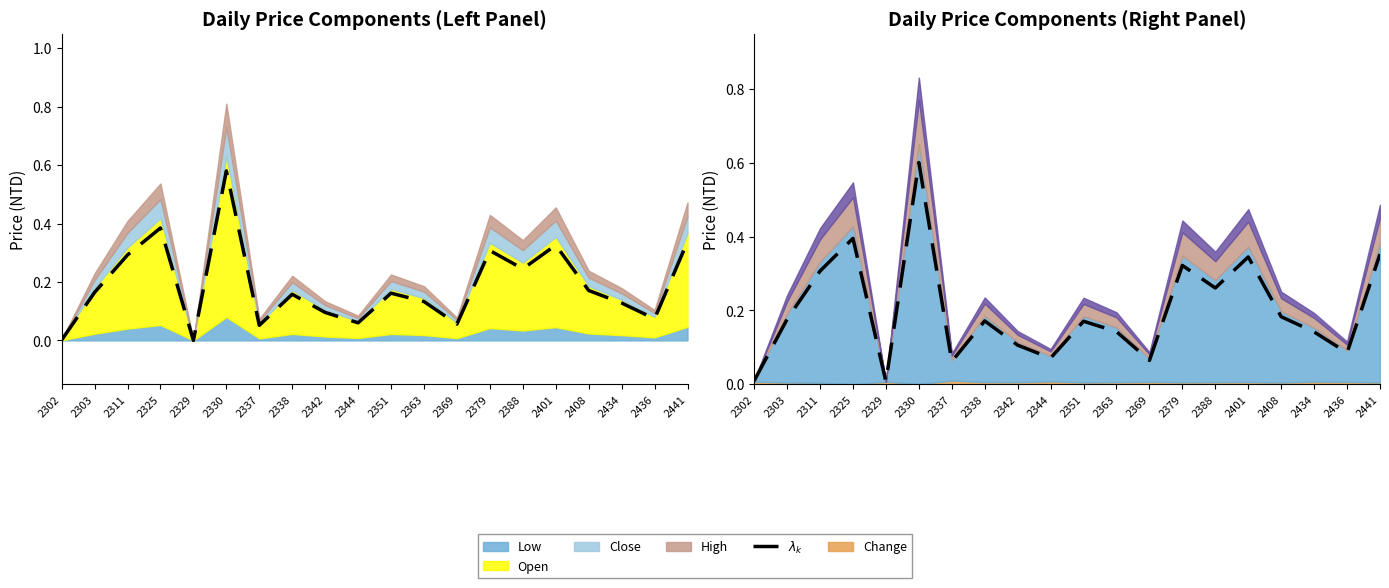

What is the difference between the second highest and second lowest values?

0.4